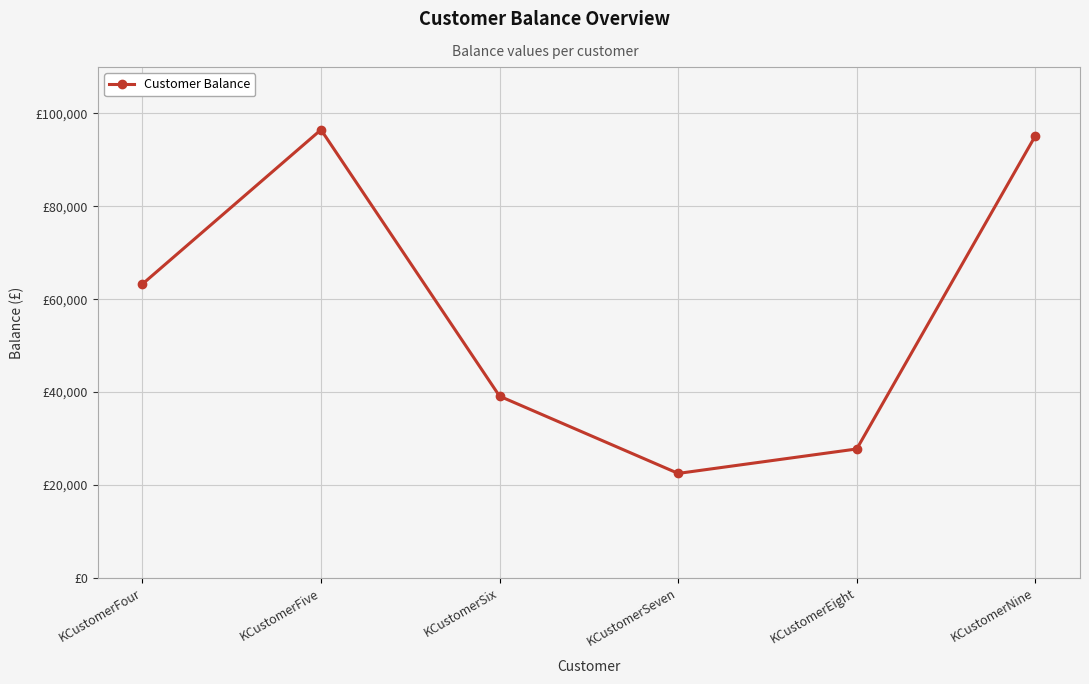

Reading left to right, extract all data points from this chart.

KCustomerFour=63255	KCustomerFive=96489	KCustomerSix=39106	KCustomerSeven=22476	KCustomerEight=27743	KCustomerNine=95181